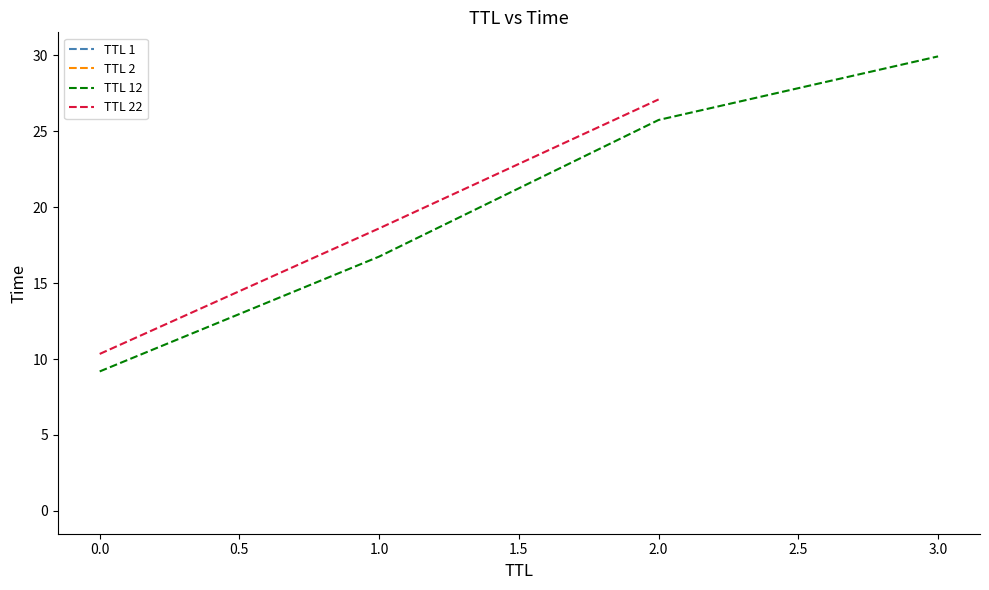

The value of ttl_x at 7 is 4.7. True or false?

False